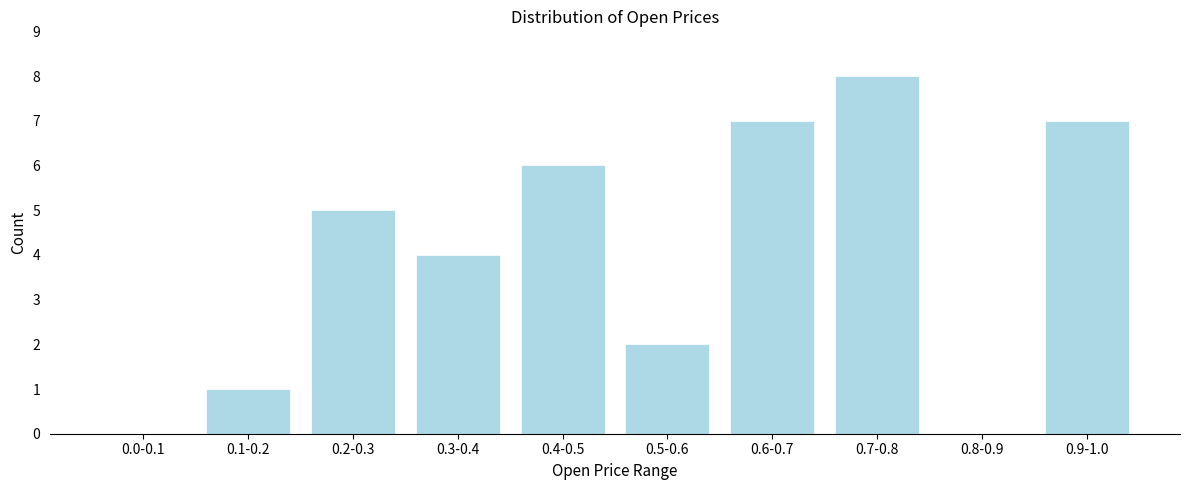

Reading left to right, what are all the values shown in this chart?

0.0-0.1=0	0.1-0.2=1	0.2-0.3=5	0.3-0.4=4	0.4-0.5=6	0.5-0.6=2	0.6-0.7=7	0.7-0.8=8	0.8-0.9=0	0.9-1.0=7